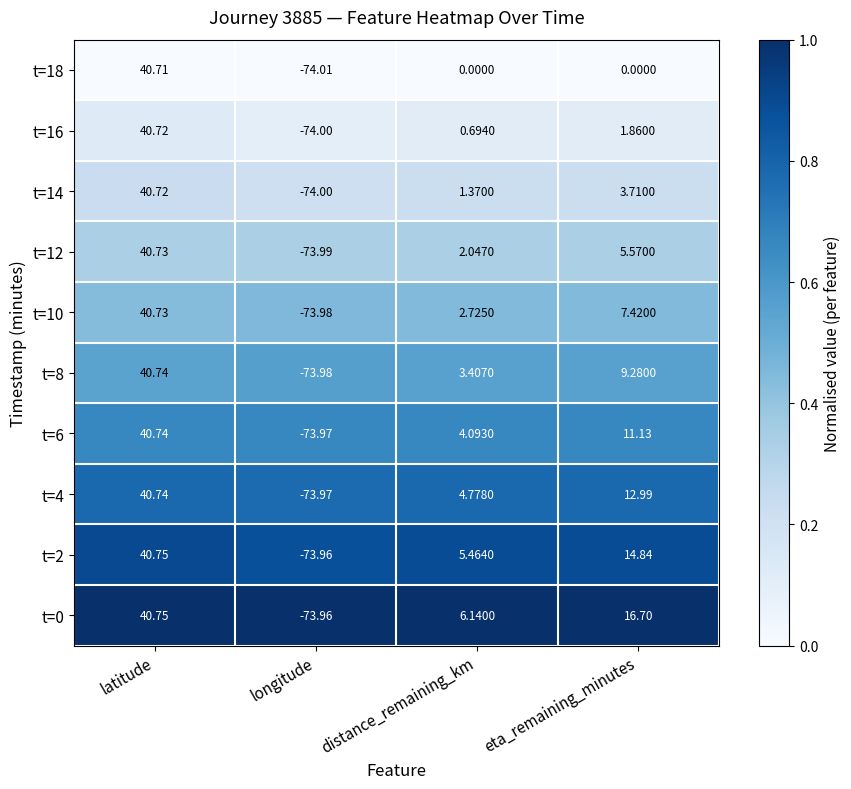

Is the value of t=12 at longitude greater than the value of t=2 at longitude?

No